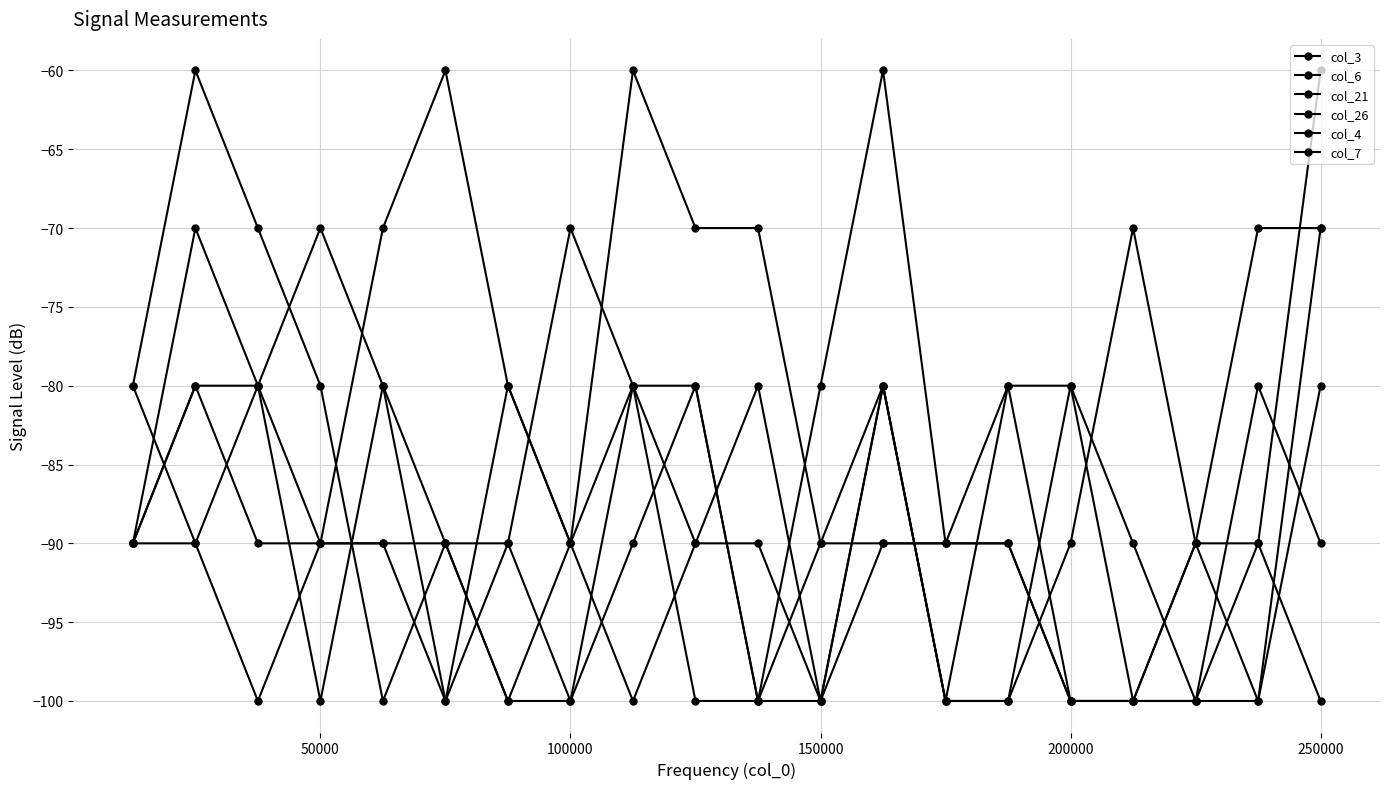

How many distinct data groups are displayed?

6